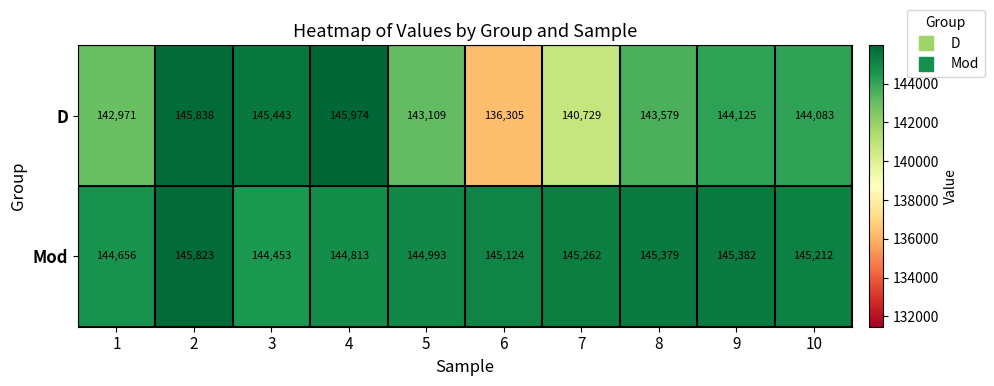

Which series changed the most between 5 and 9?

D